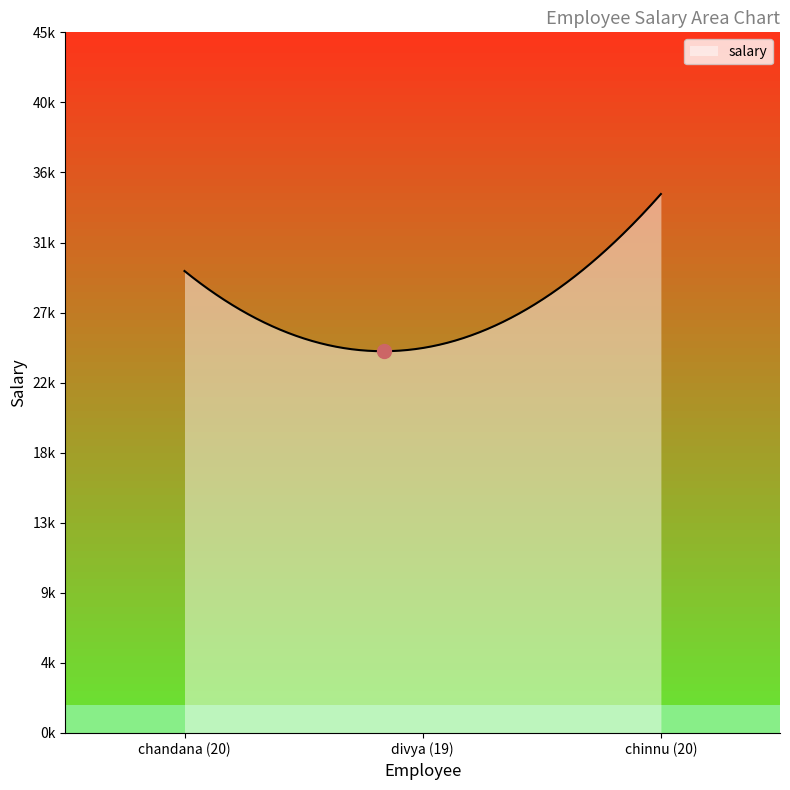

Reading right to left, extract all data points from this chart.

35000	25000	30000